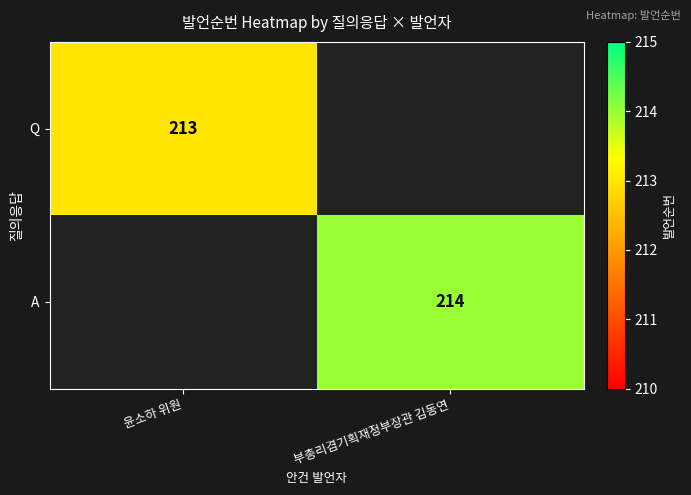

Which category has the highest value across all series?

부총리겸기획재정부장관 김동연